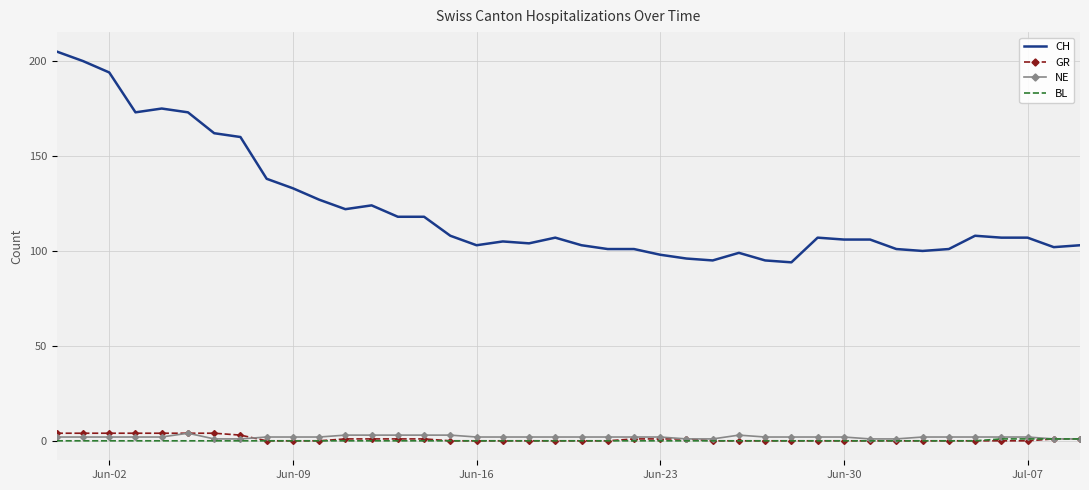

True or false: CH and NE cross at least once.

False